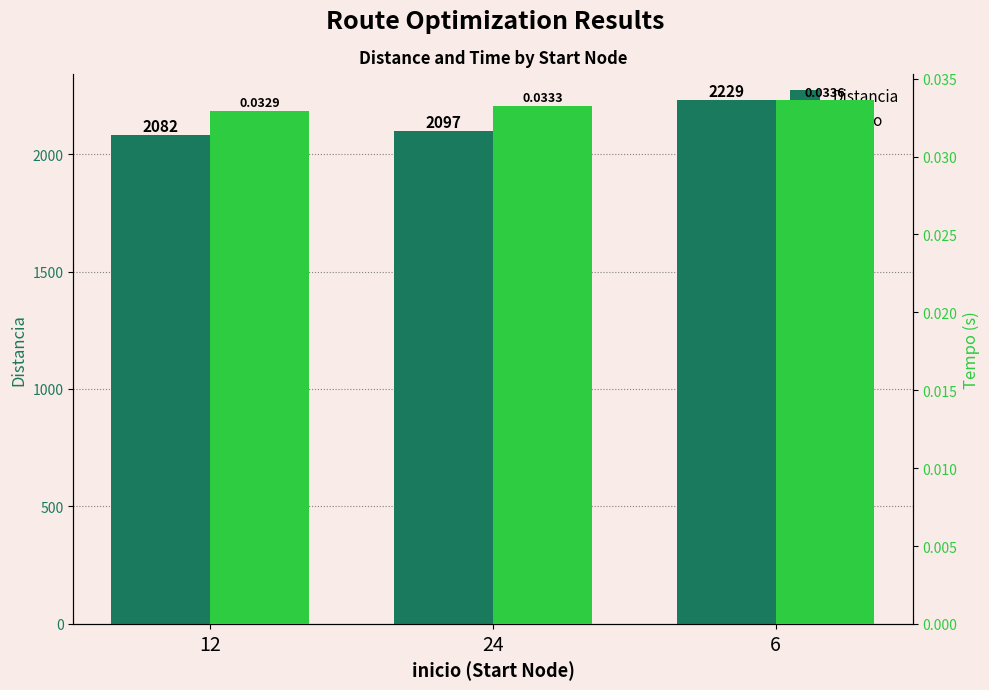

Which series has the largest total across all categories?

Distancia